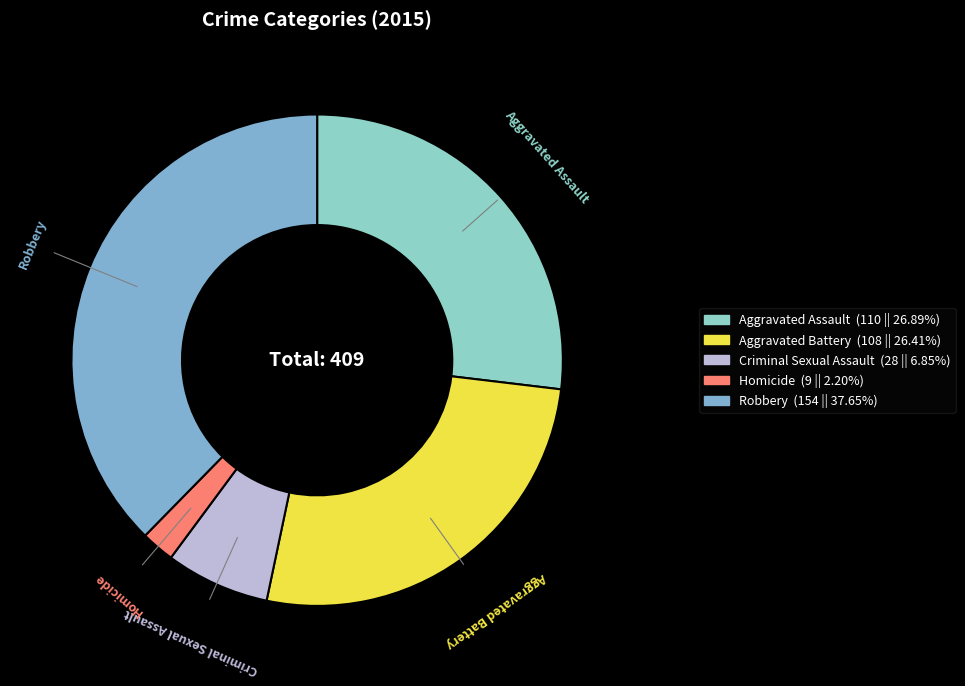

What is the ratio of the value at Criminal Sexual Assault to the value at Homicide?

3.1